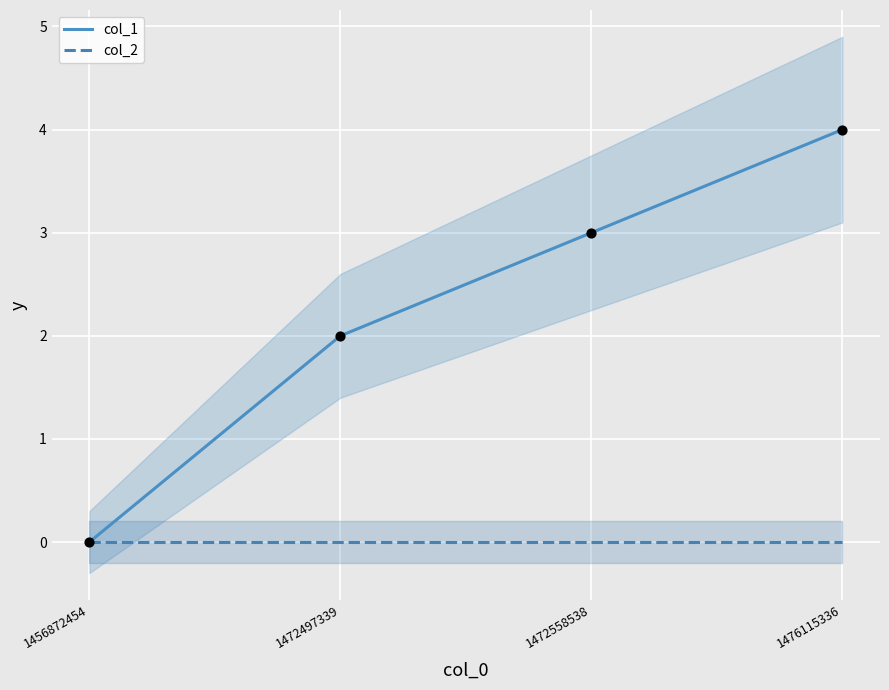

Which series contains the highest Y value?

col_1